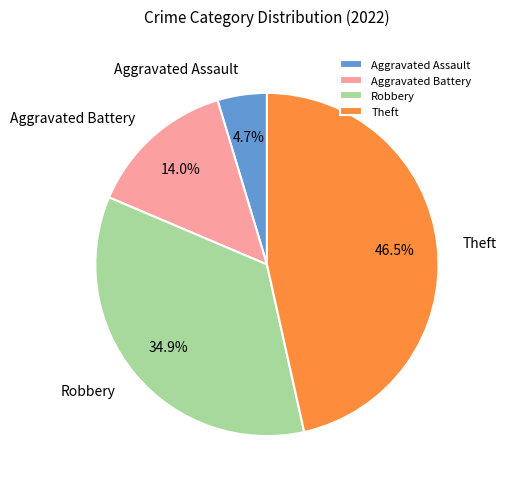

The Robbery slice represents 30% of the pie. True or false?

False